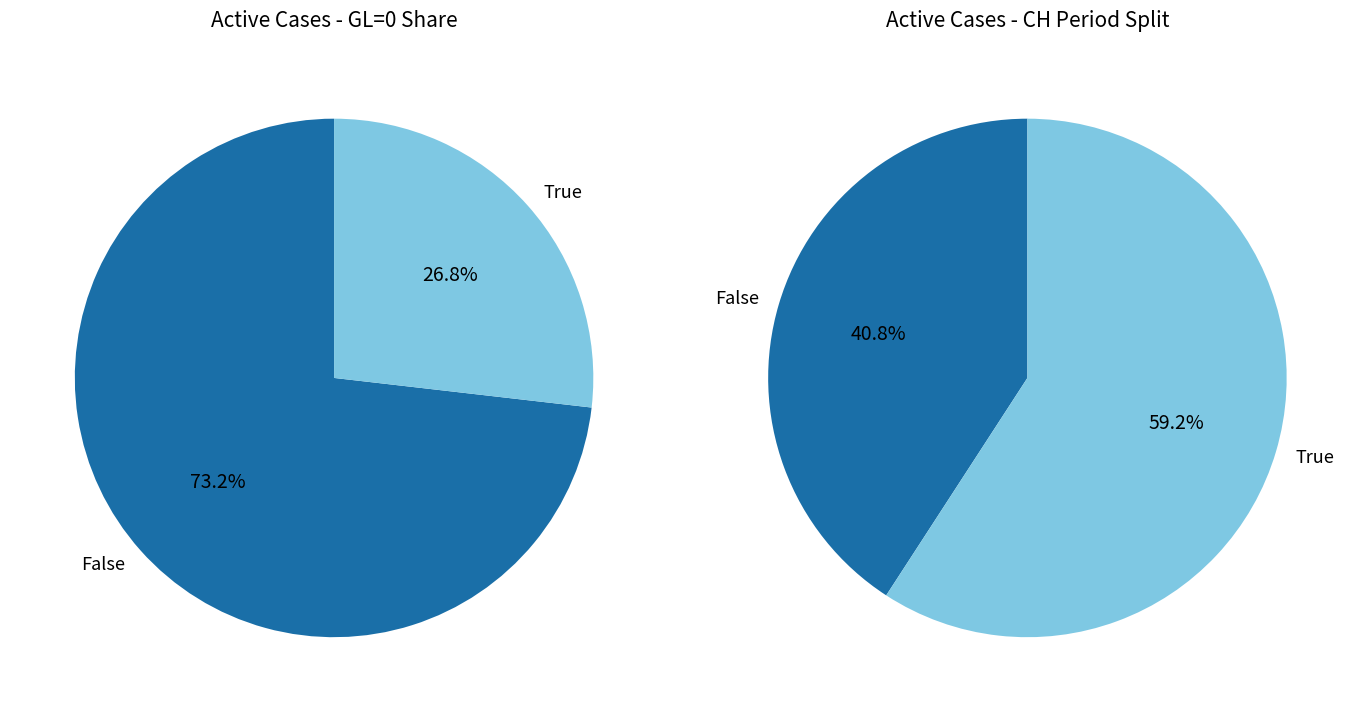

Is the sum of GL=0 and GL>0 greater than half?

Yes